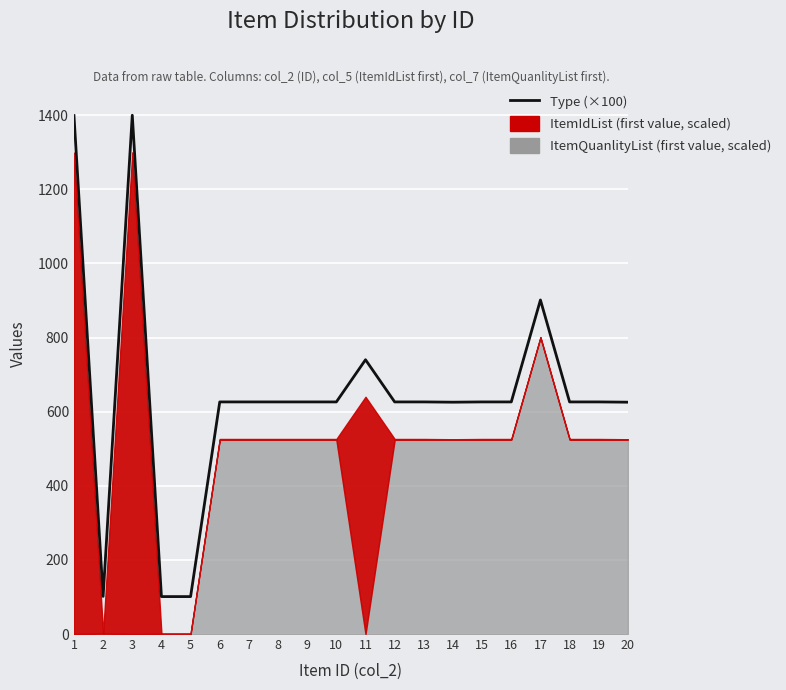

Reading left to right, extract all data points from this chart.

1=1399.1	2=101.6	3=1400.0	4=101.0	5=101.0	6=626.4	7=626.4	8=626.4	9=626.4	10=626.4	11=740.2	12=626.4	13=626.4	14=625.7	15=626.4	16=626.4	17=901.5	18=626.4	19=626.4	20=625.7